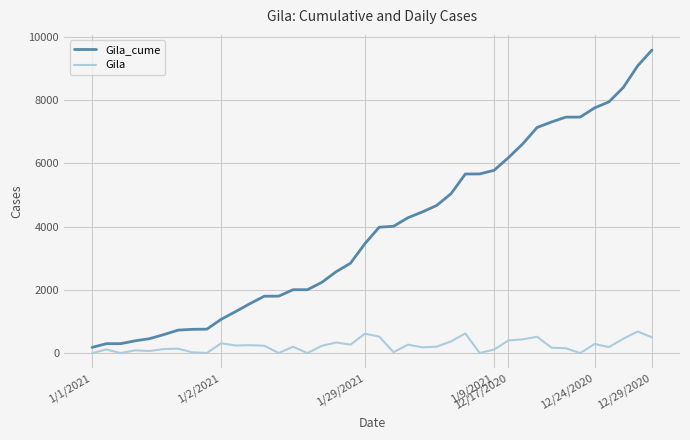

Rank the series by their maximum value, from lowest to highest.

Gila, Gila_cume